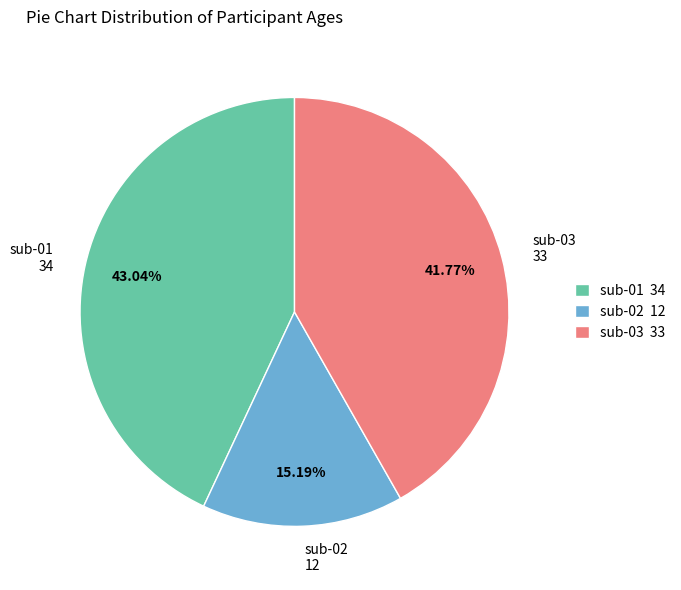

Does sub-01 represent more than half of the total?

No